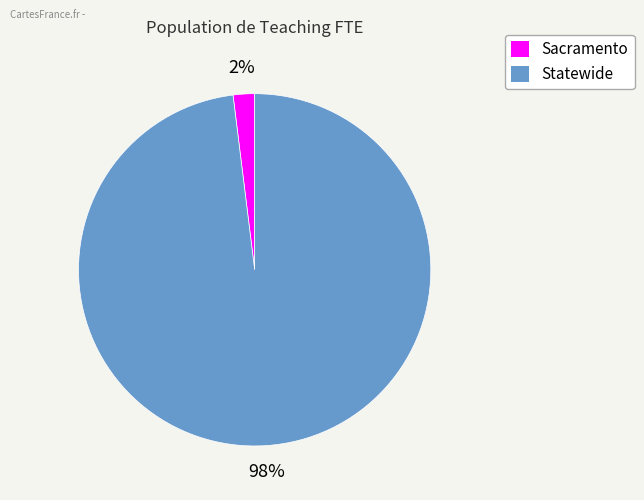

Is the sum of Sacramento and Statewide greater than half?

Yes